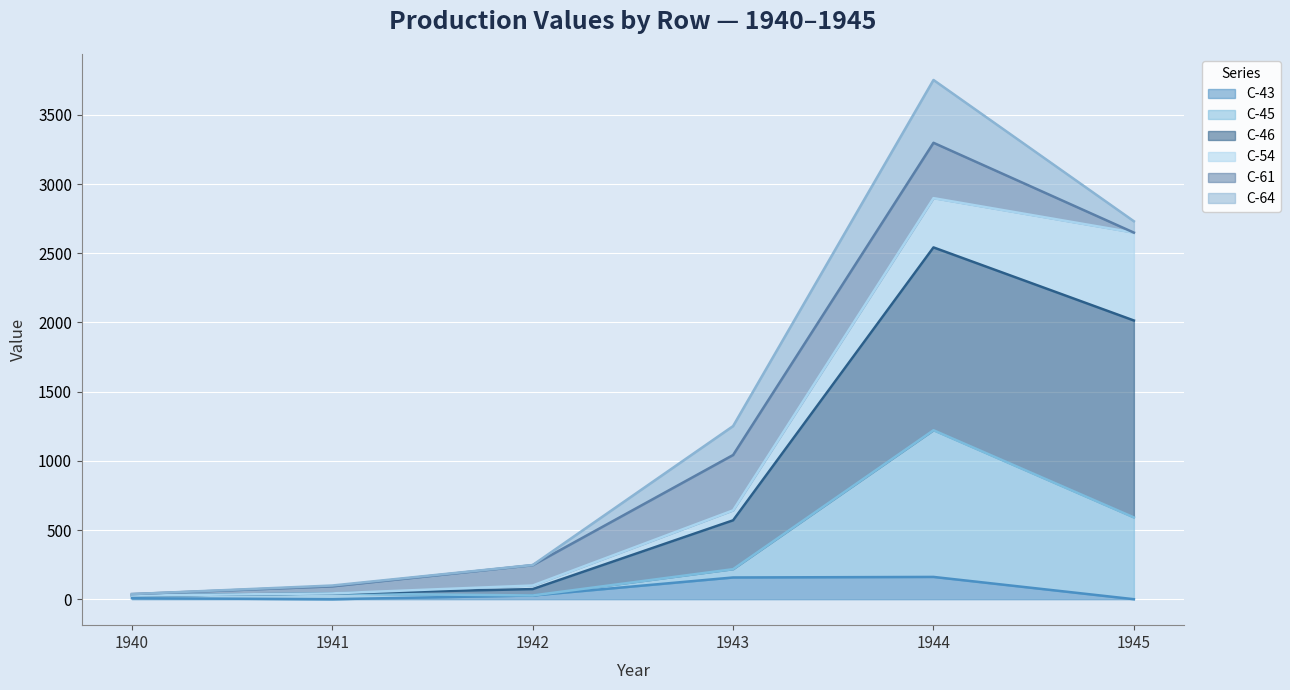

What is the difference between the maximum and minimum values in the C-64 line series?

3715